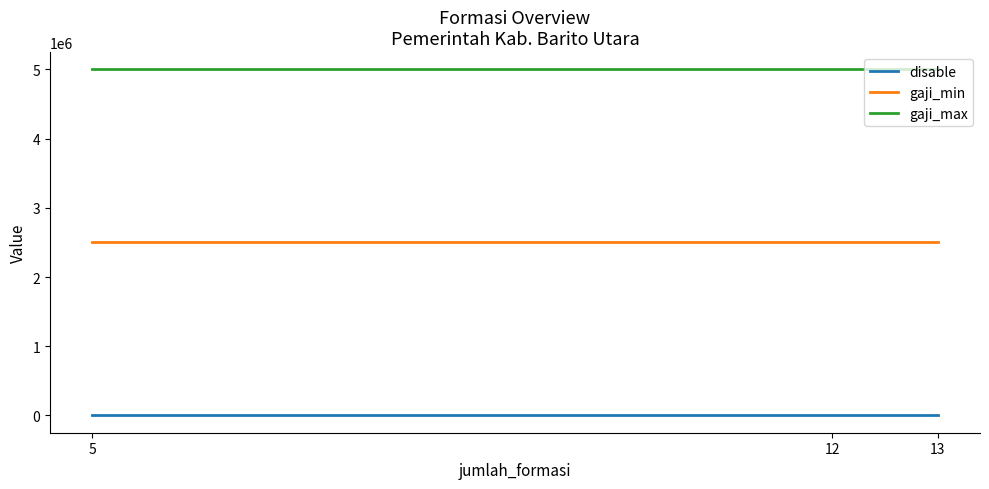

Reading right to left, transcribe all the data shown in this chart.

disable: 13=1	12=1	5=1
gaji_min: 13=2500000	12=2500000	5=2500000
gaji_max: 13=5000000	12=5000000	5=5000000